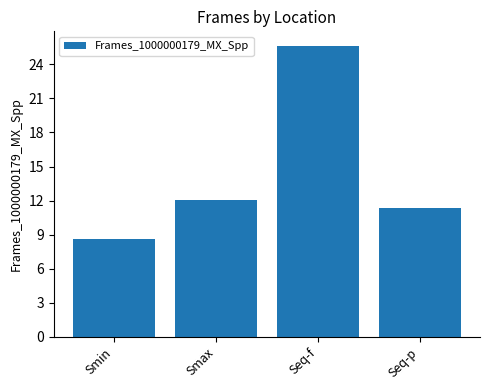

Reading left to right, what are all the values shown in this chart?

8.6	12.0	25.6	11.3